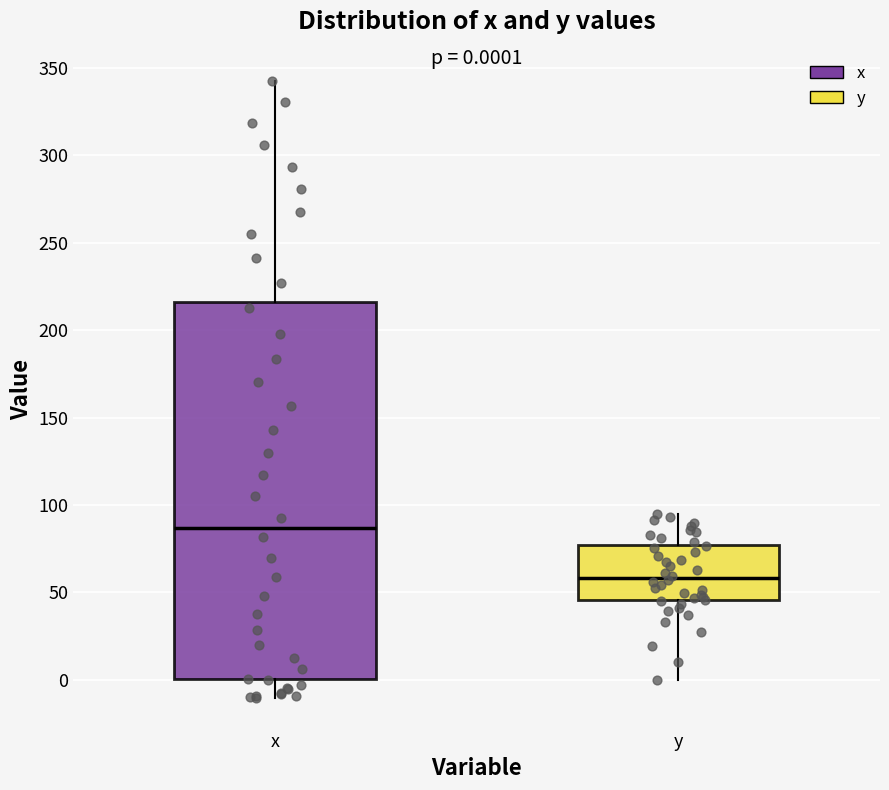

Which box is the tallest, from its lower edge to its upper edge?

x